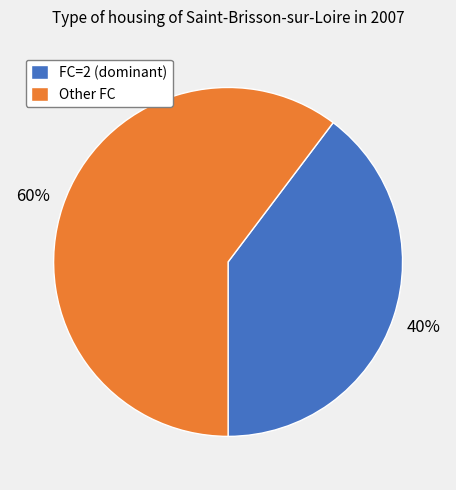

Is there any slice that represents more than half of the pie?

Yes